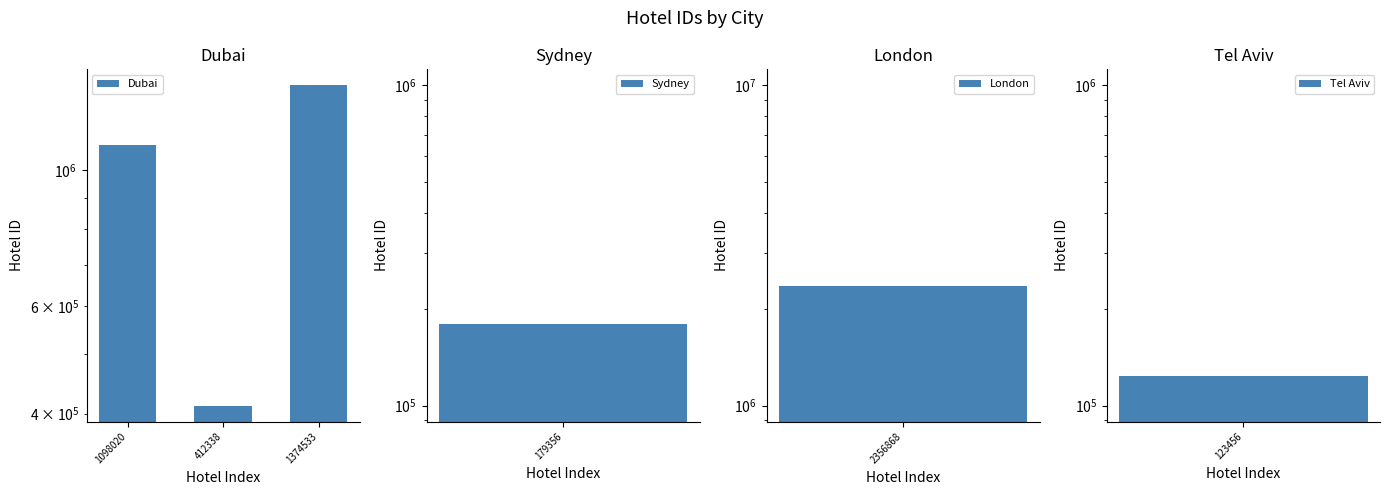

The chart shows a value of 412338 at 412338. True or false?

True